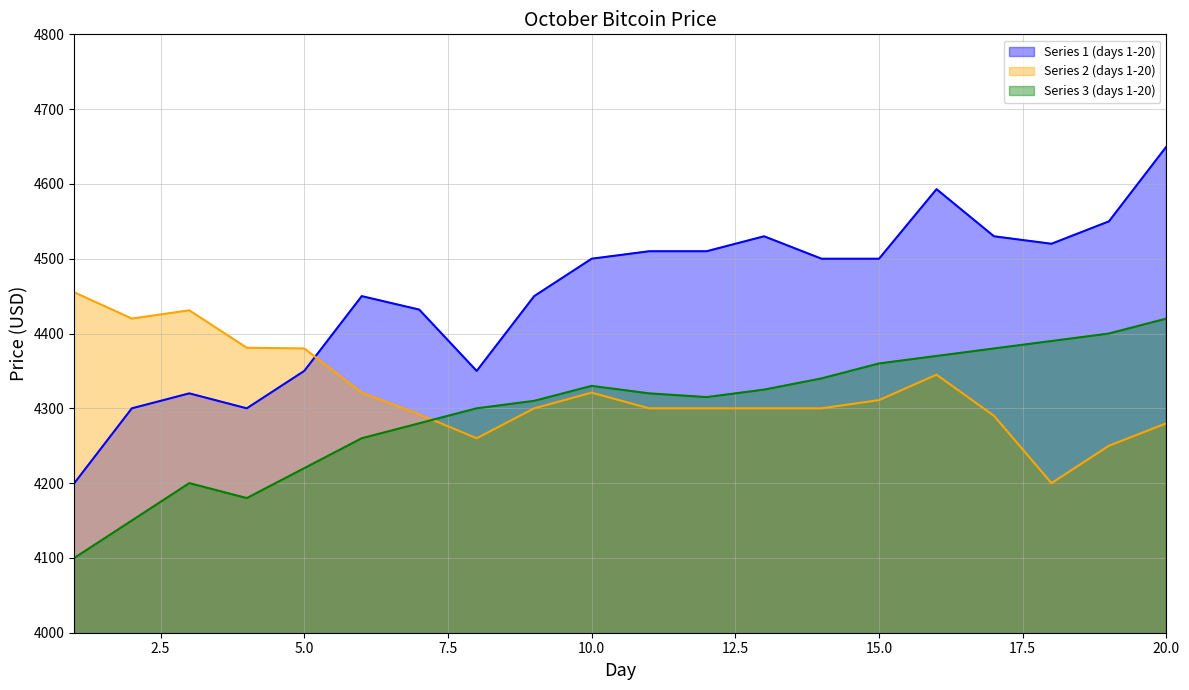

Does the chart have visible grid lines?

Yes